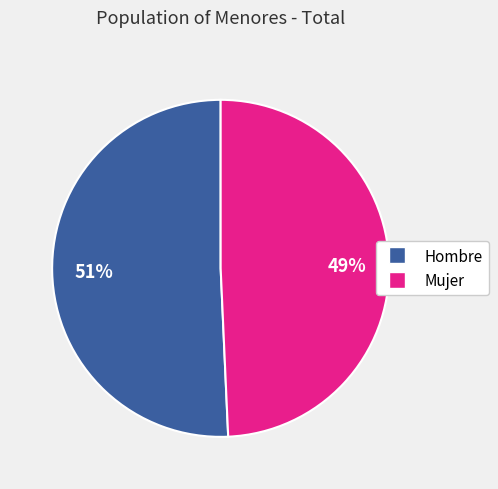

To the nearest percent, what is the average slice percentage?

50%